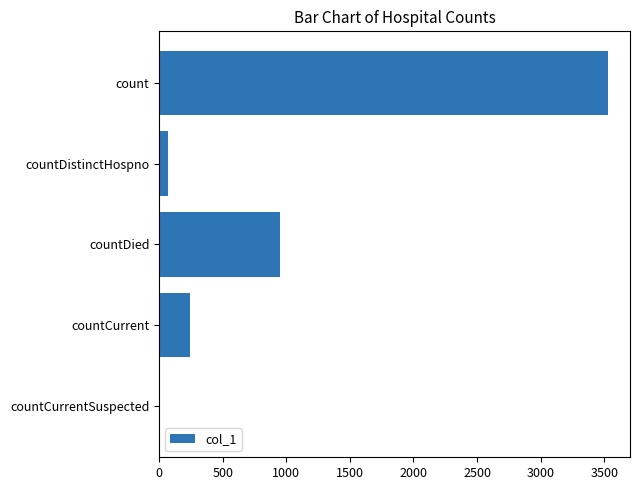

Which has a higher value, countCurrentSuspected or countCurrent?

countCurrent